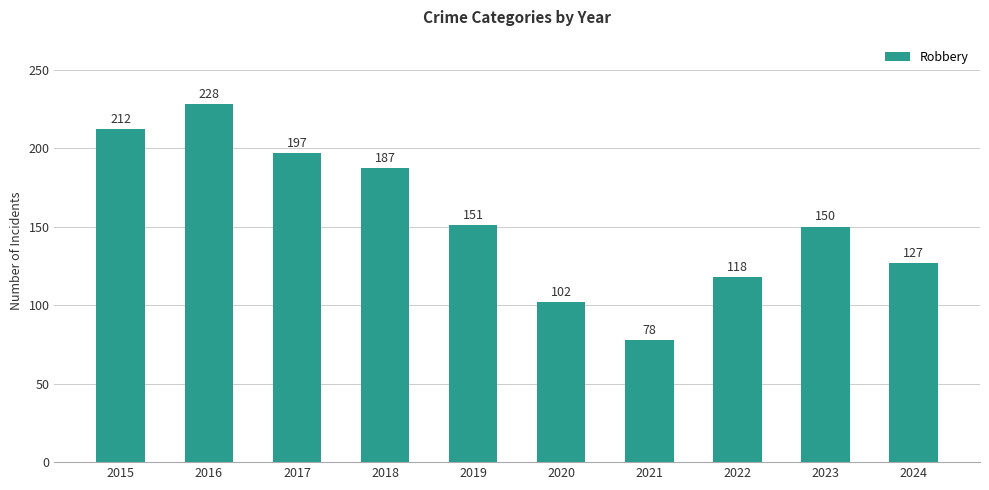

What is the value of the 10th bar from the left?

127